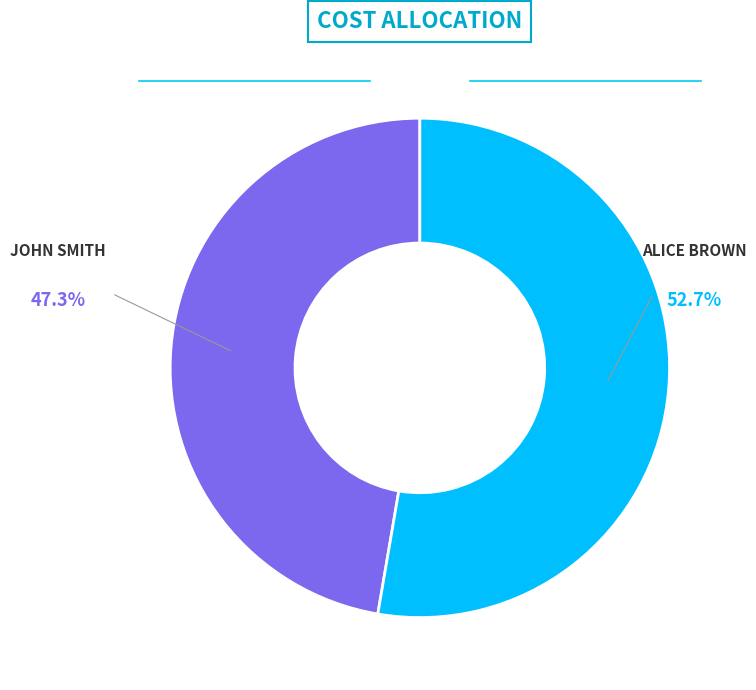

Does any single category account for the majority?

Yes